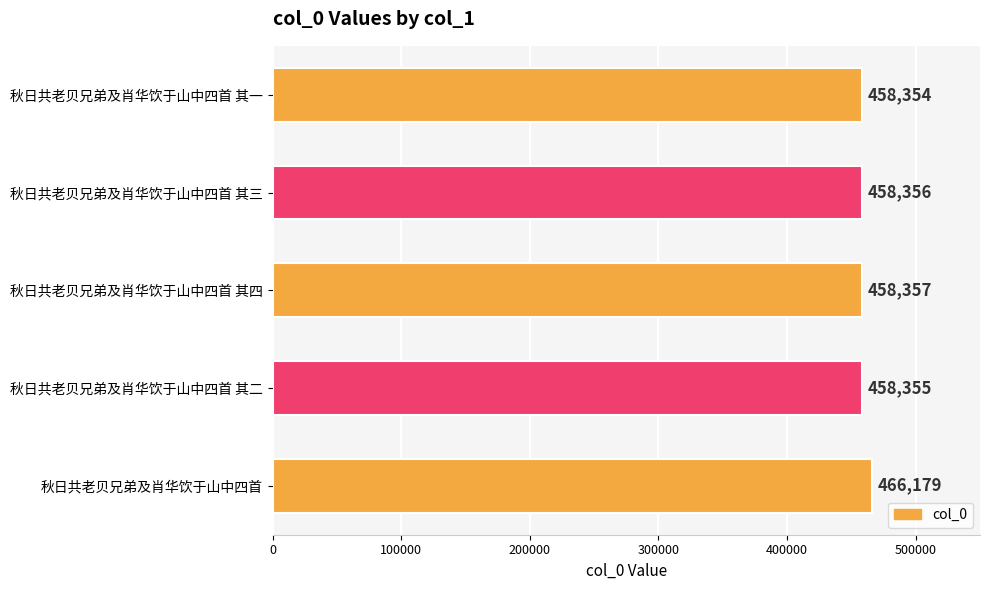

How many values are below 458356?

2